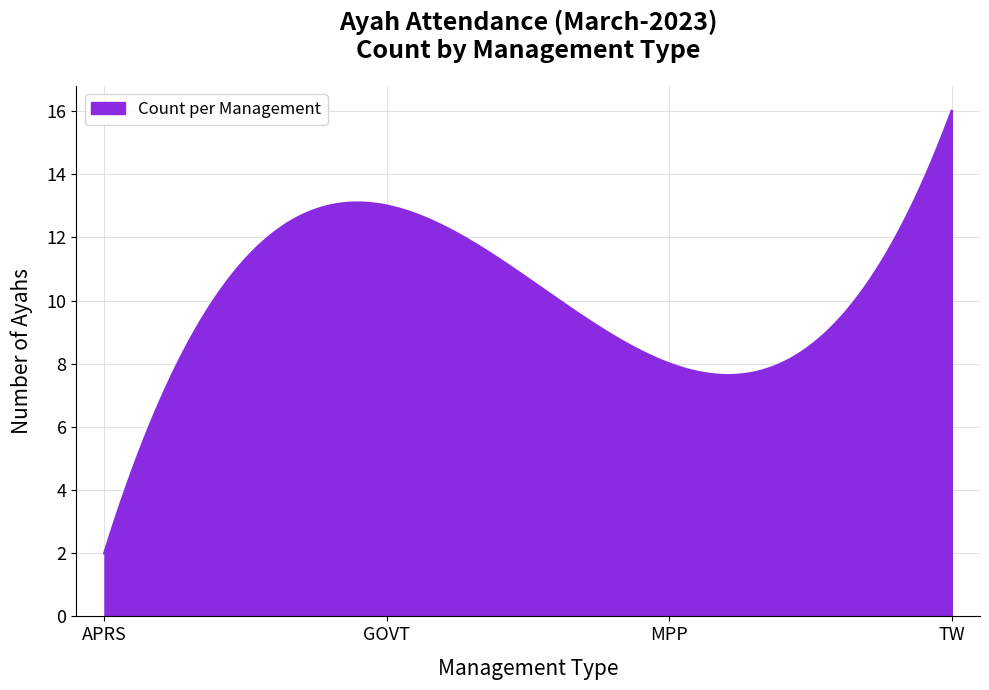

What is the greatest value displayed?

16.0